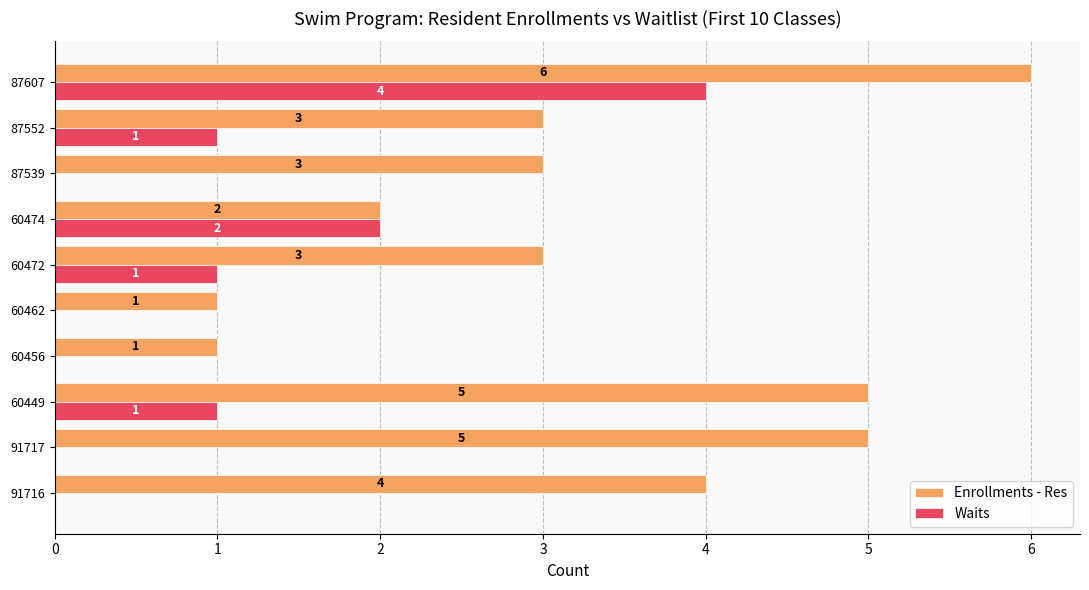

How many positive values does the Waits series have?

5